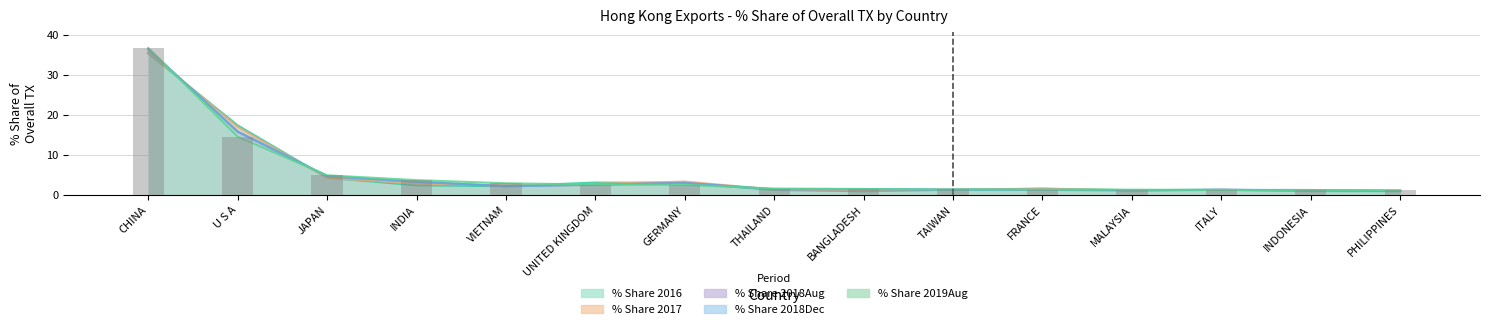

What is the value of the % Share 2018Aug bar at the 8th from the left?

1.4